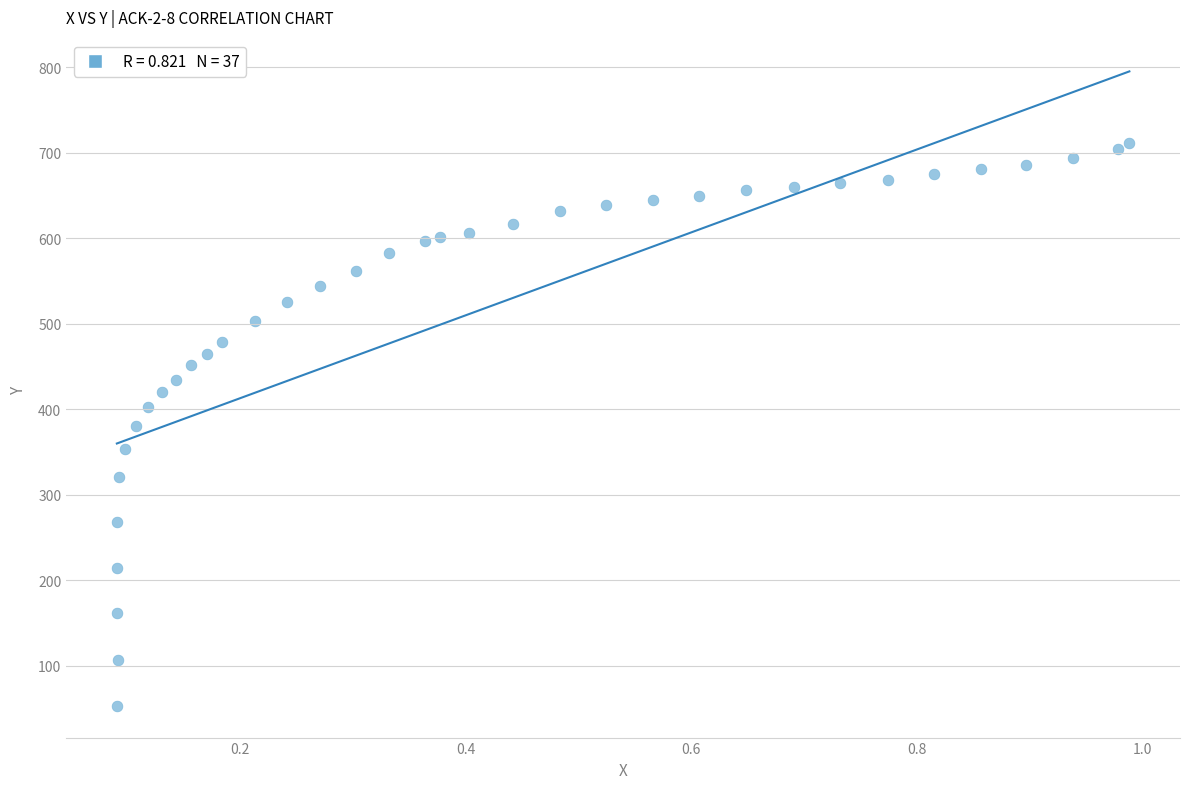

What is the range of Y values (max minus min)?

658.5